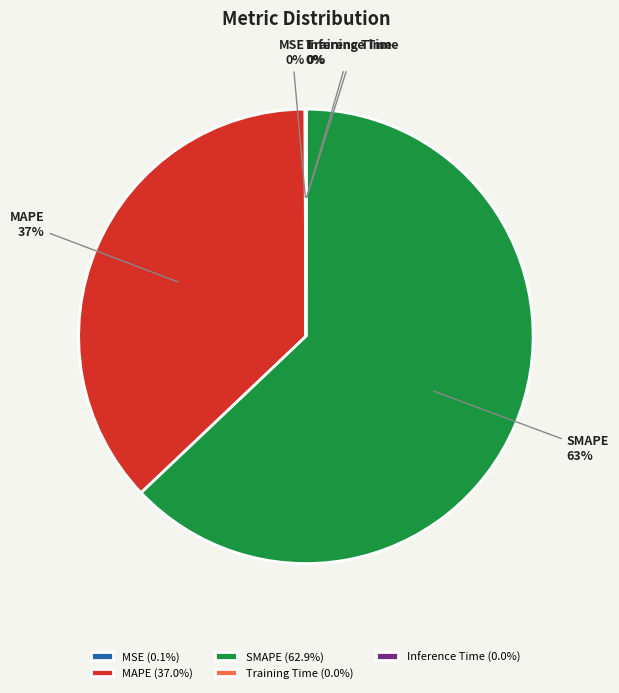

Does any single category account for the majority?

Yes